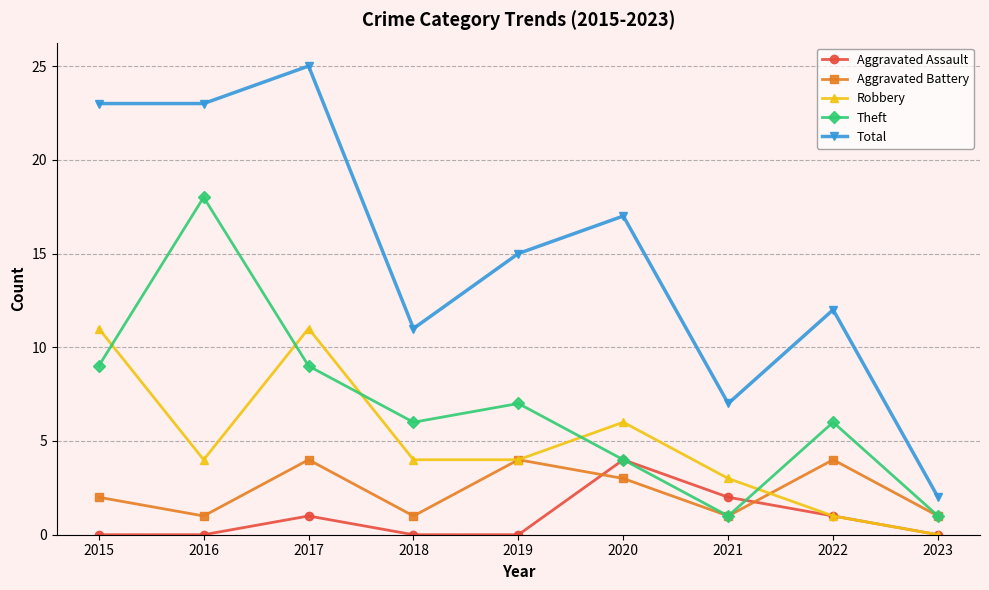

How many Theft values are between 4 and 9?

6